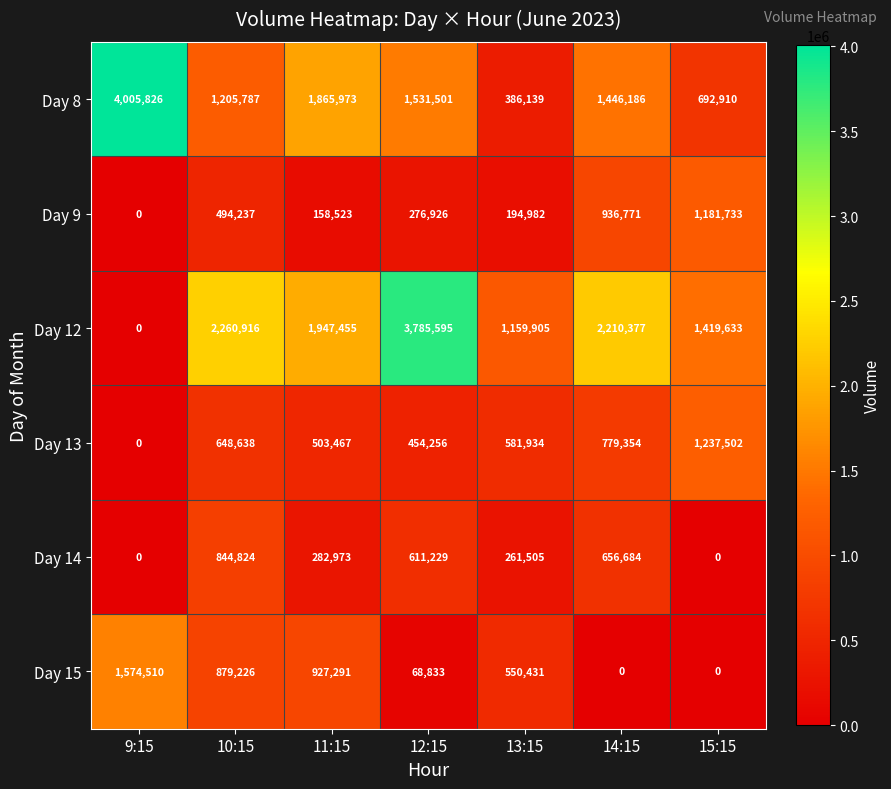

Which series has the largest range (max minus min)?

Day 12